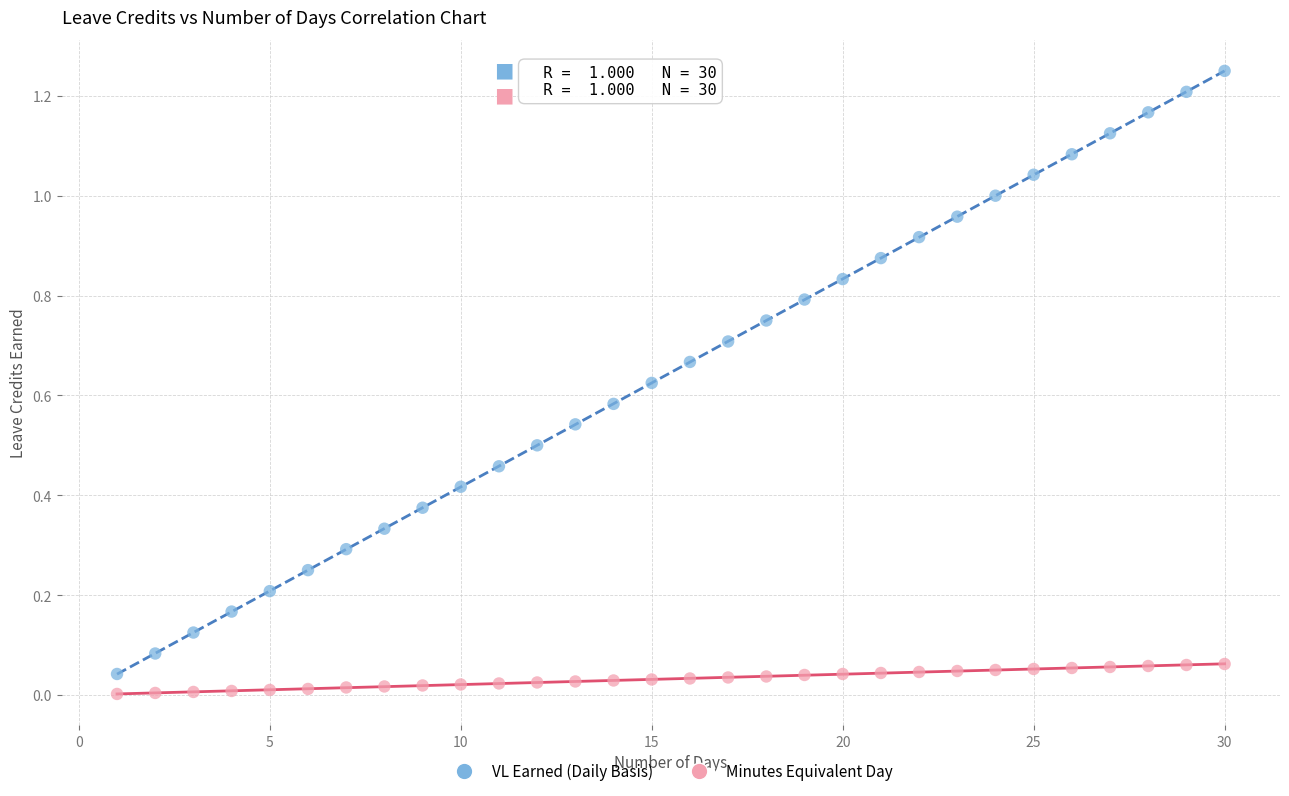

What is the X range (max minus min) for the scatter plot?

29.0